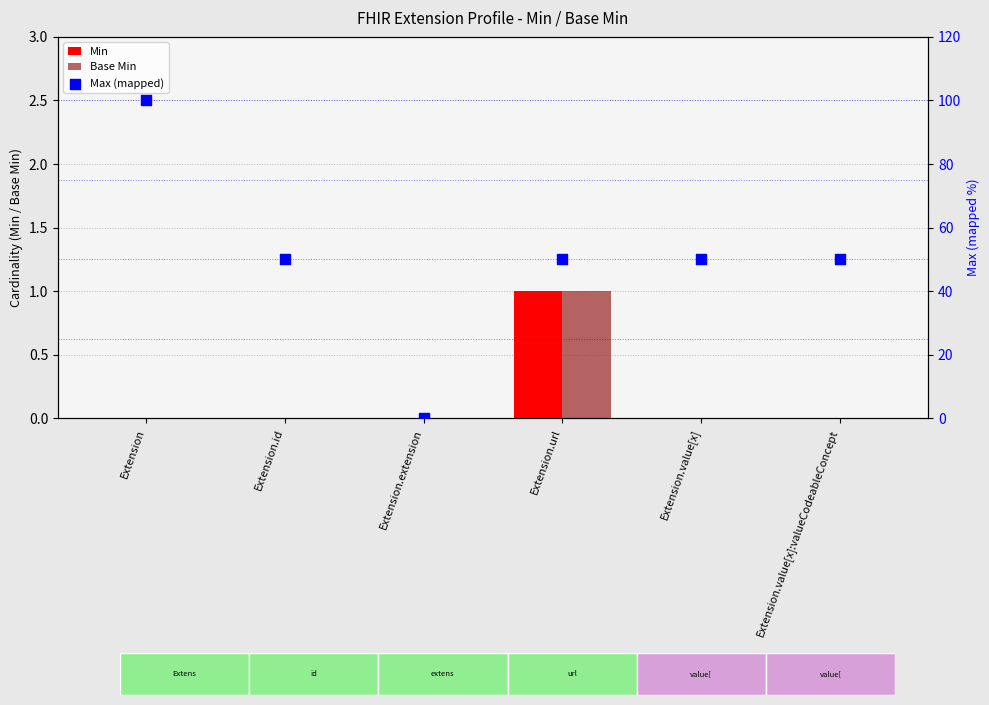

Is the value of Base Min at Extension.extension greater than the value of Max (mapped) at Extension.extension?

No